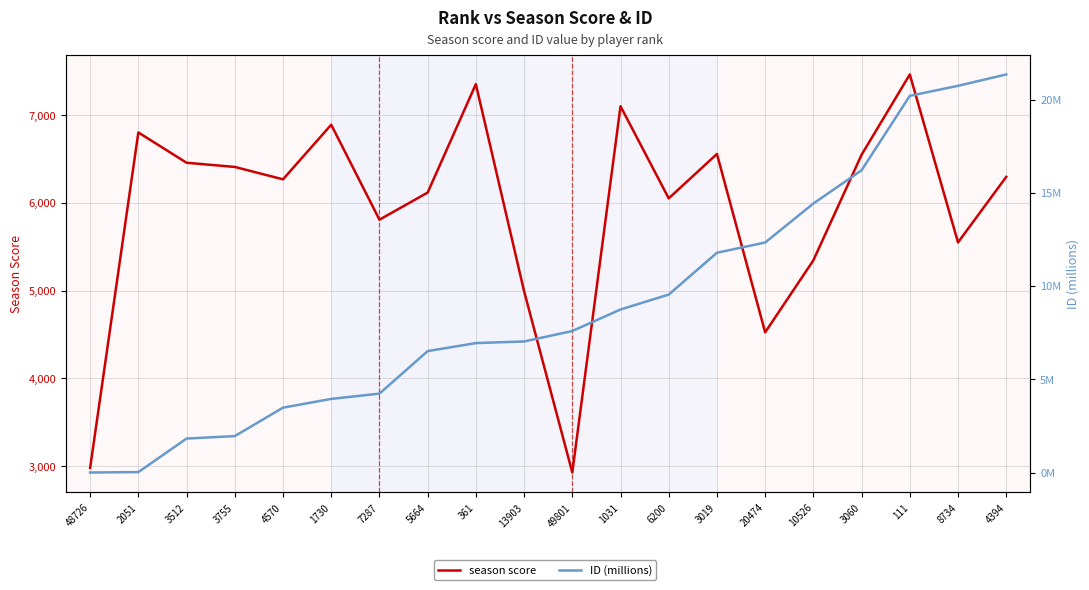

What position from the right is 20474?

6